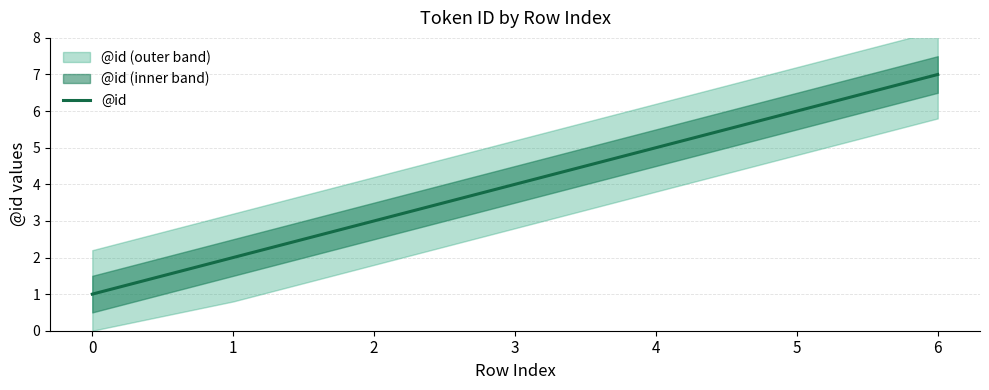

What is the maximum value shown in the chart?

7